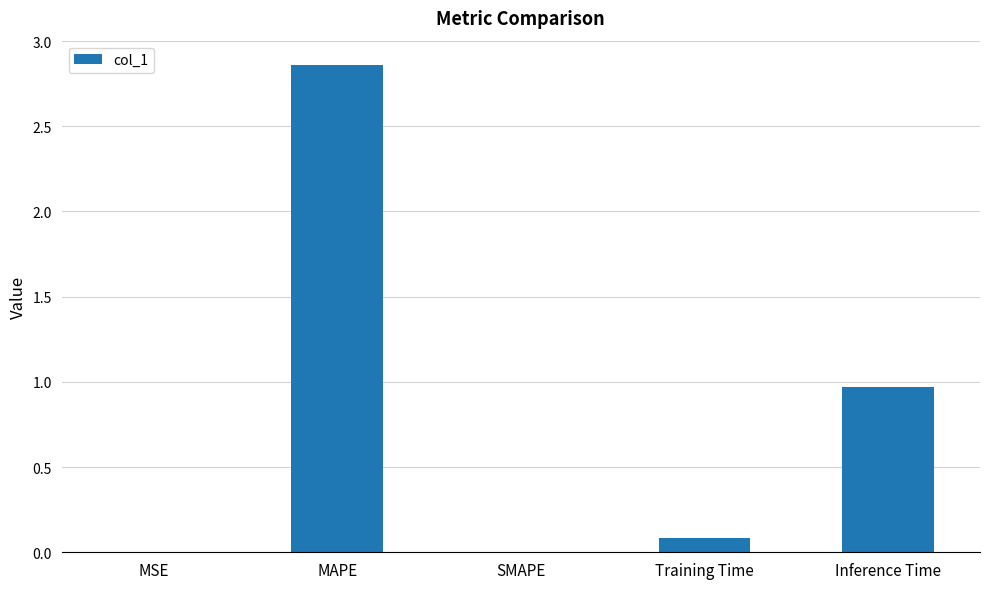

The chart shows a value of 0.0 at SMAPE. True or false?

True